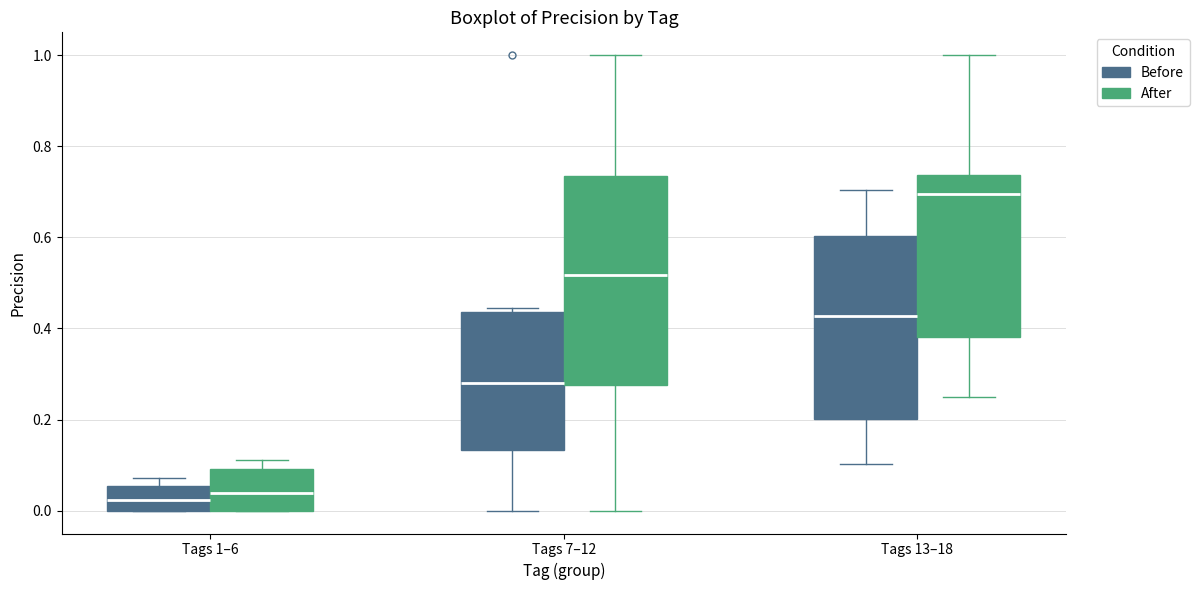

Which box is the tallest, from its lower edge to its upper edge?

Tags 7–12 (After)